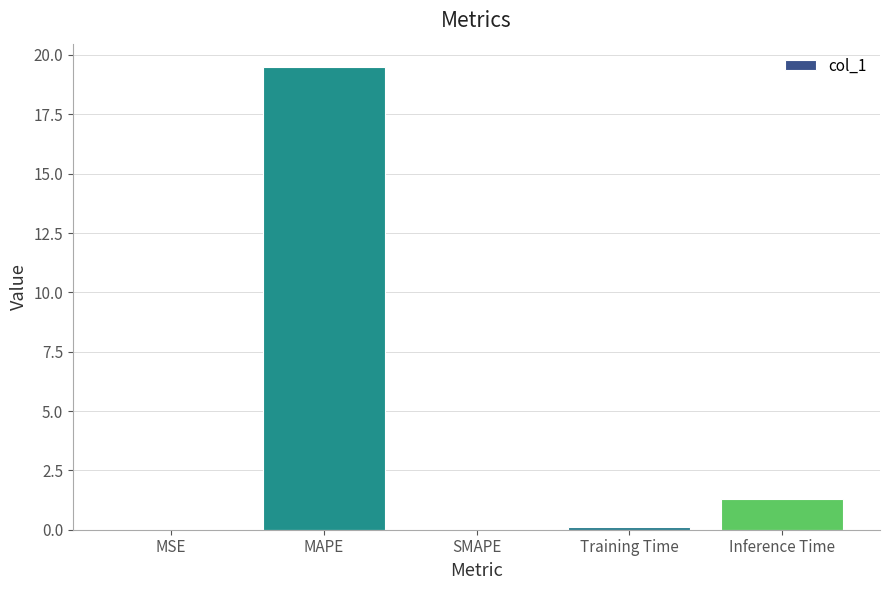

How many categories are shown in the chart?

5